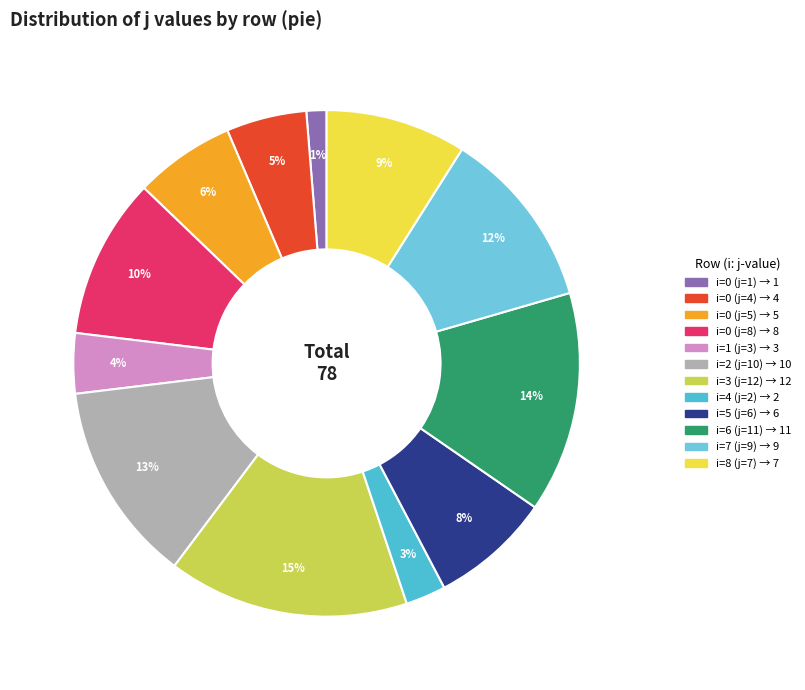

Is it true that i=8 (j=7) is 9% of the pie?

True